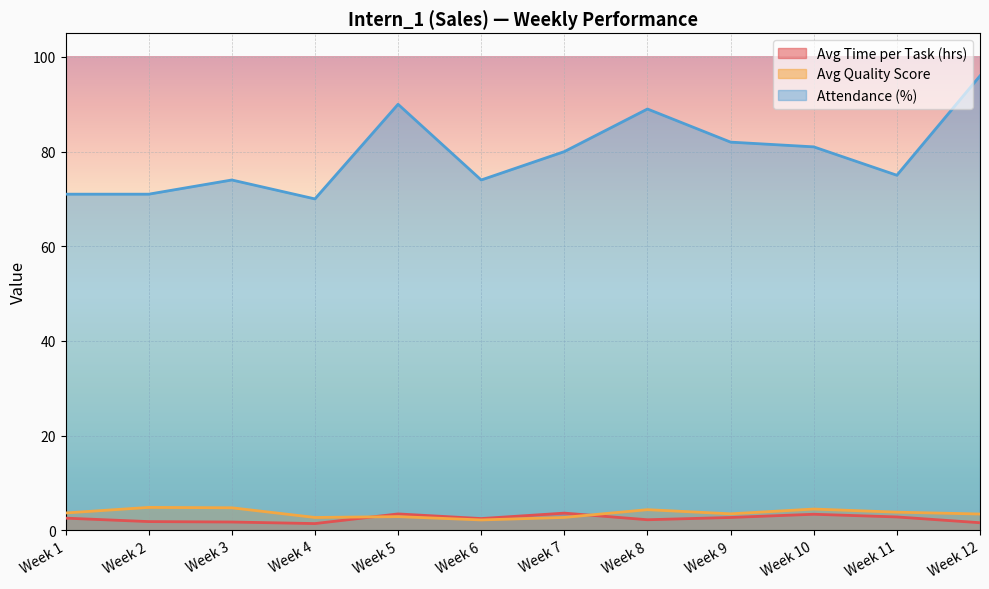

What is the difference between the Avg Time per Task (hrs) values at Week 11 and Week 7?

0.8